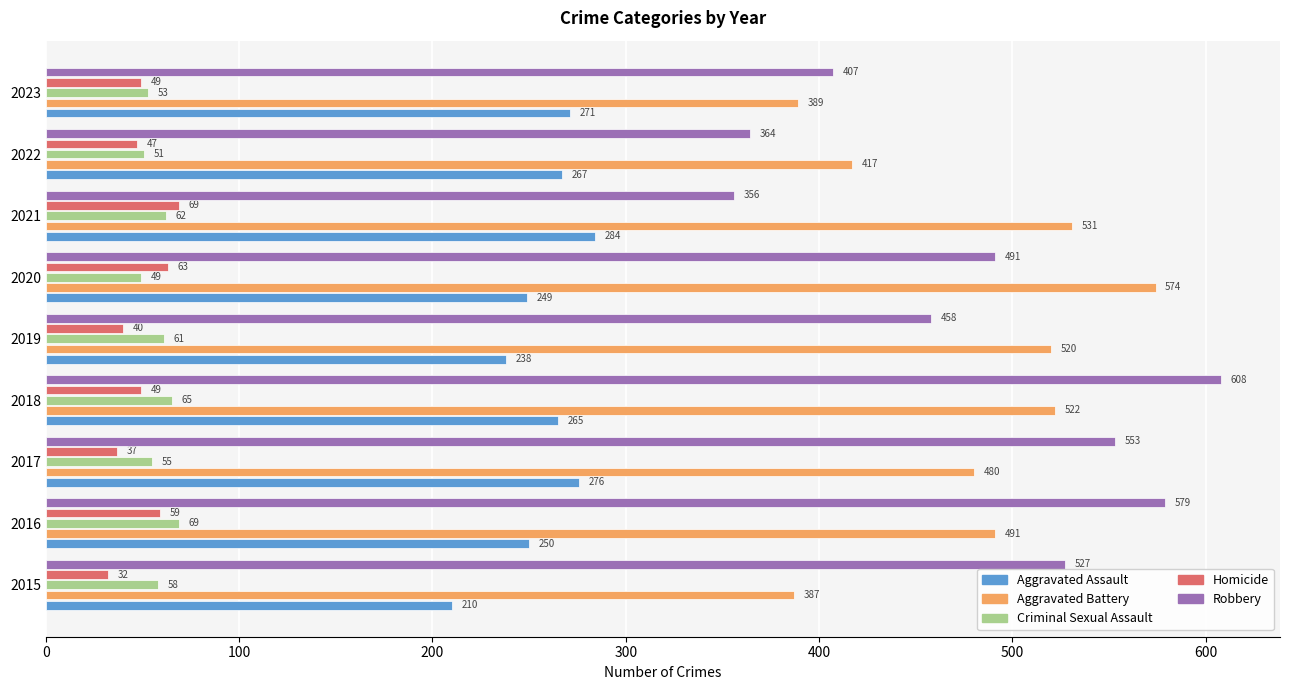

Rank the series at 2020 from lowest to highest value.

Criminal Sexual Assault, Homicide, Aggravated Assault, Robbery, Aggravated Battery